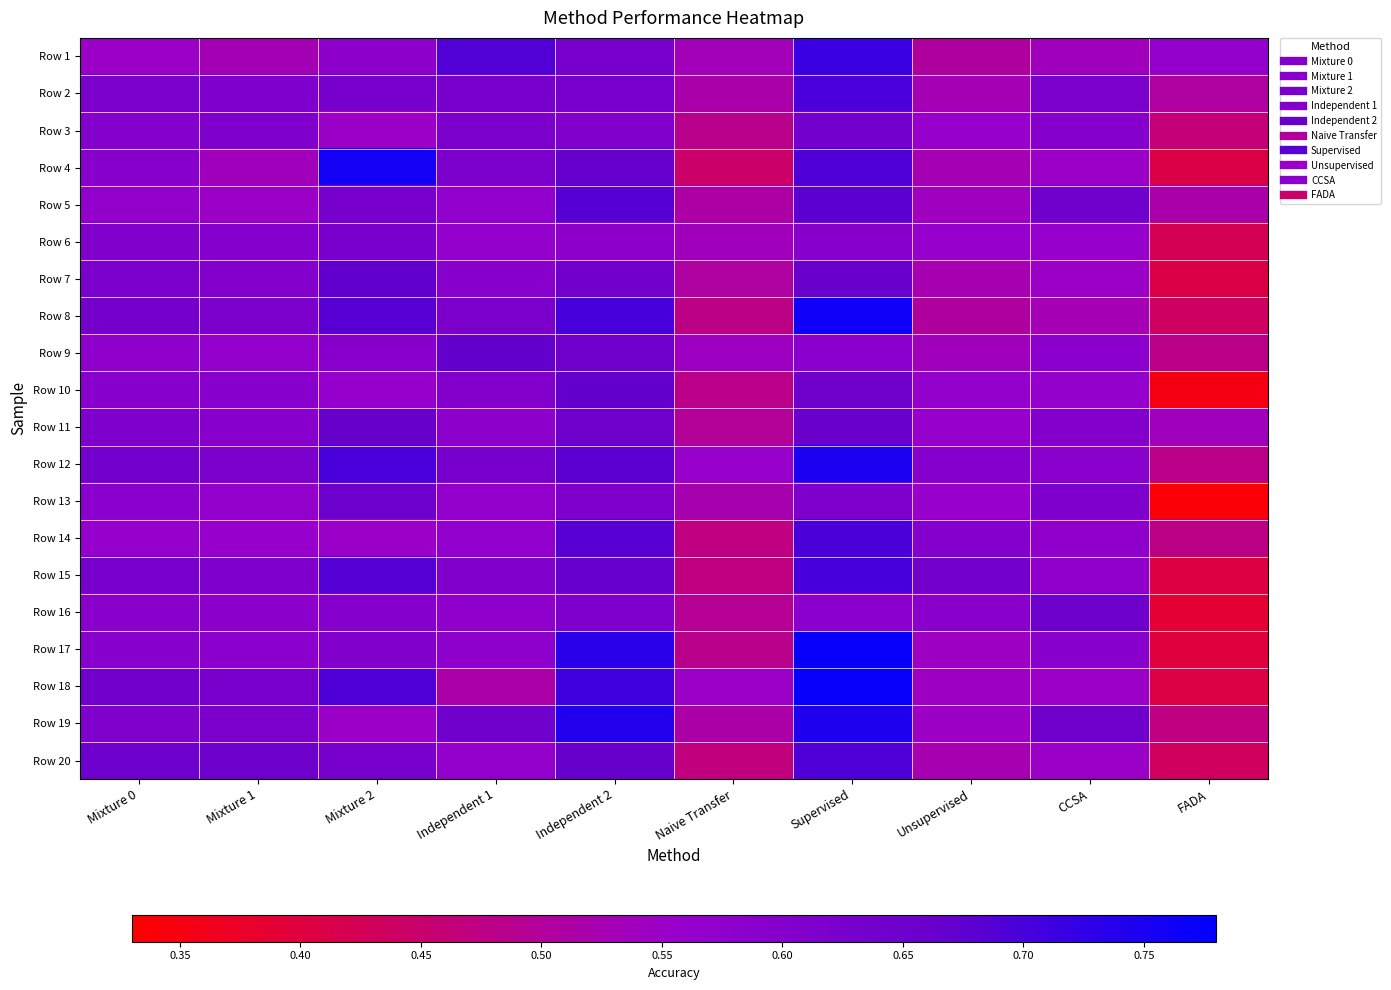

What is the difference between the highest and lowest values at Naive Transfer?

0.1